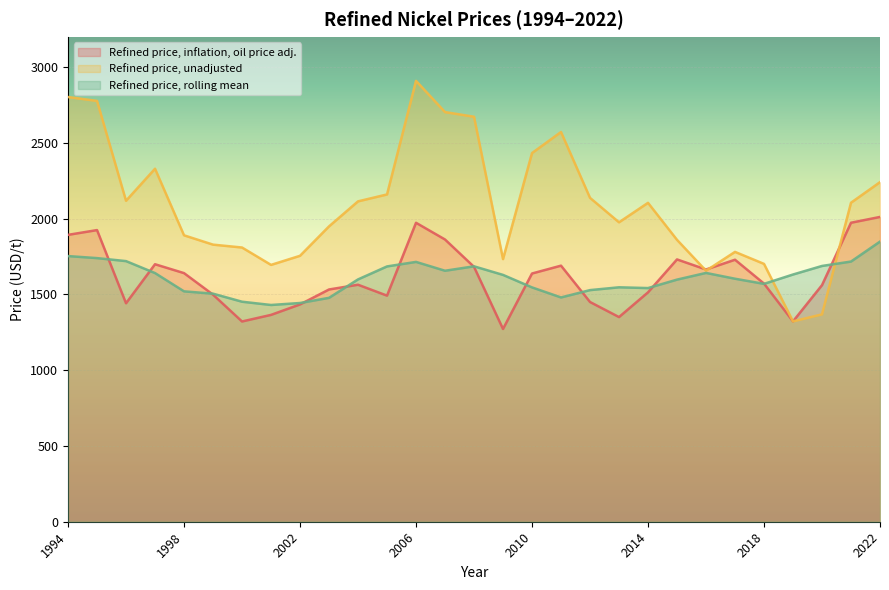

Rank the series at 1994 from lowest to highest value.

Refined price, rolling mean, Refined price, inflation, oil price adj., Refined price, unadjusted